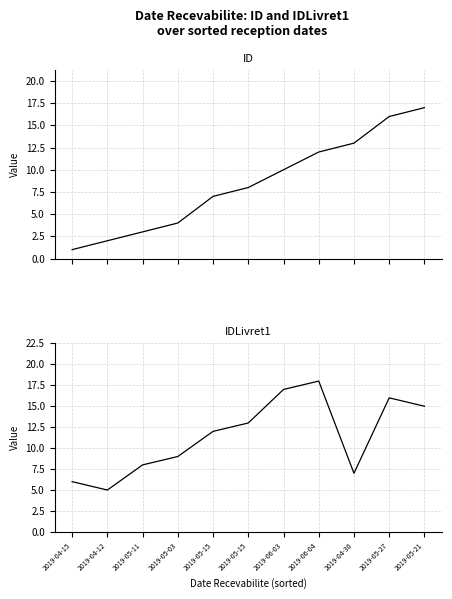

What value does the ID series have at 2019-05-03?

4